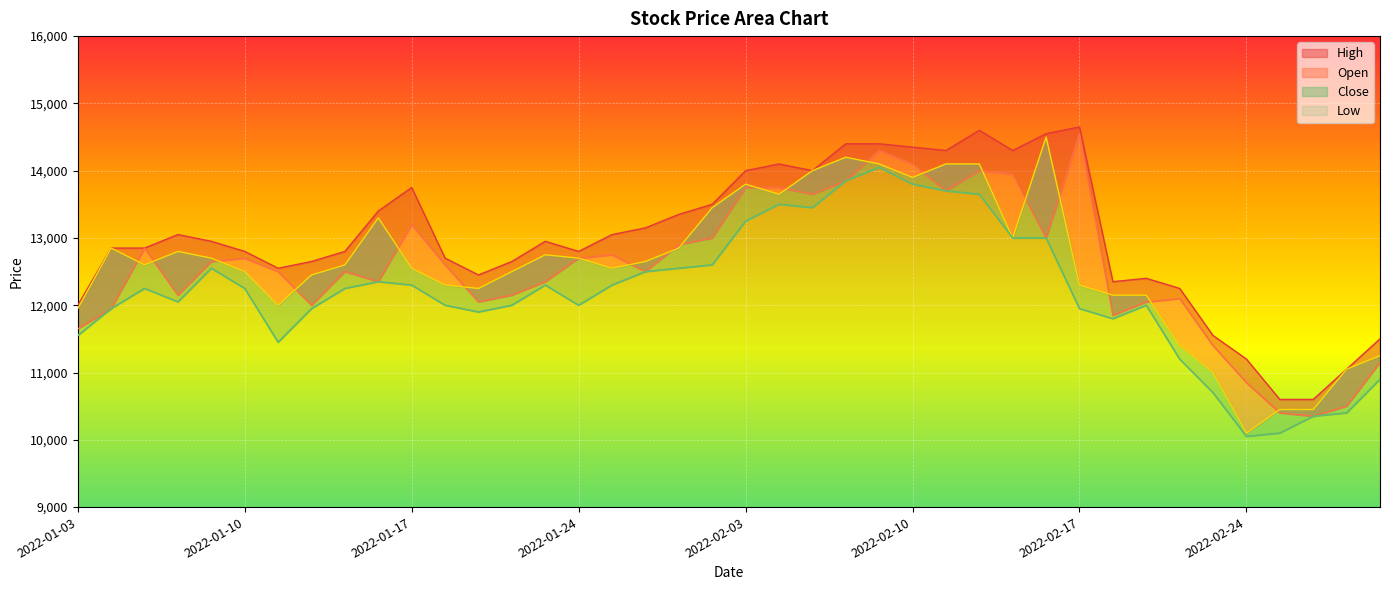

At 2022-01-14, list the series in order from smallest to largest.

Open, Low, Close, High